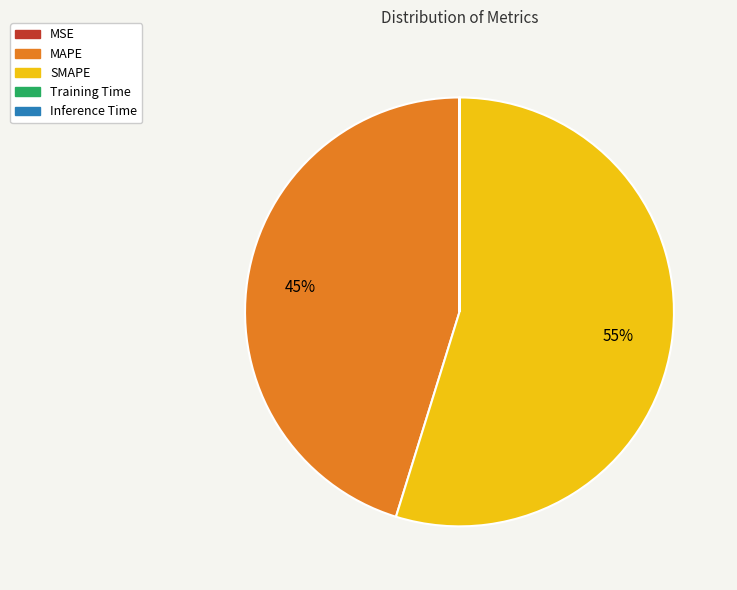

What is the majority slice?

SMAPE